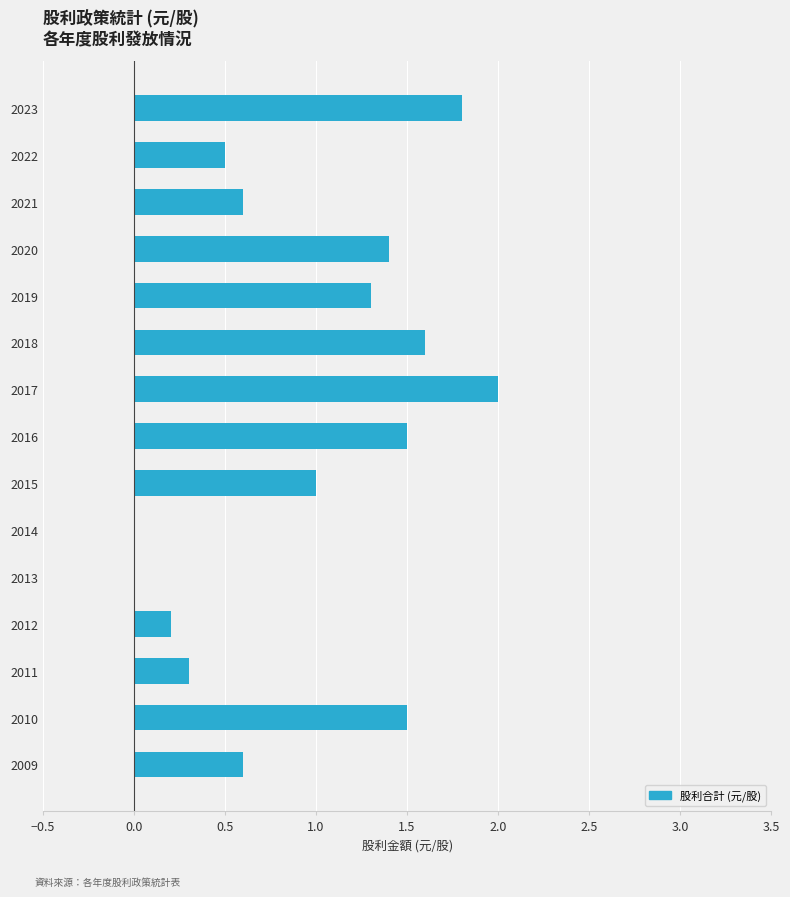

Which has a higher value, 2023 or 2010?

2023